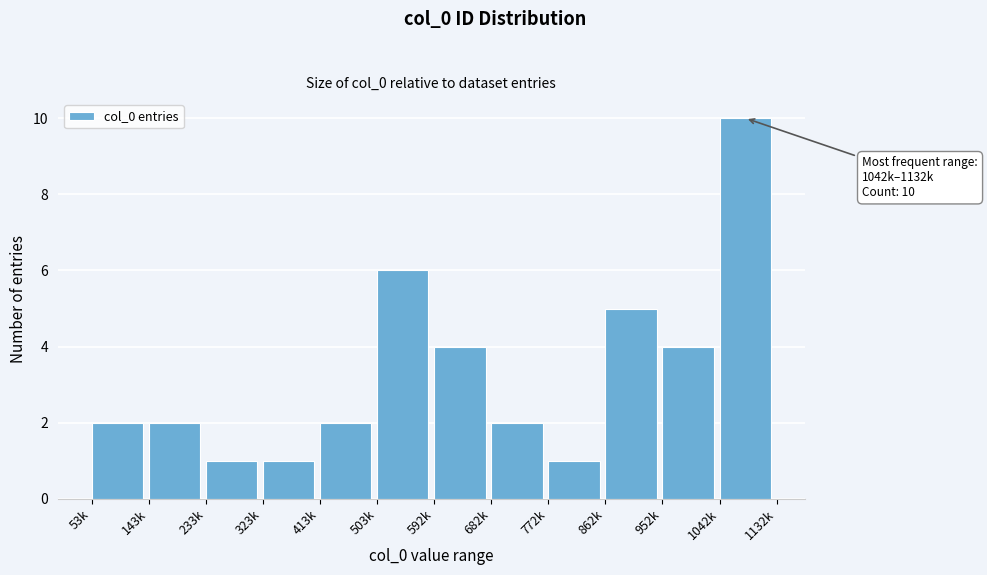

Reading left to right, what are all the values shown in this chart?

53k=2	143k=2	233k=1	323k=1	413k=2	503k=6	592k=4	682k=2	772k=1	862k=5	952k=4	1042k=10